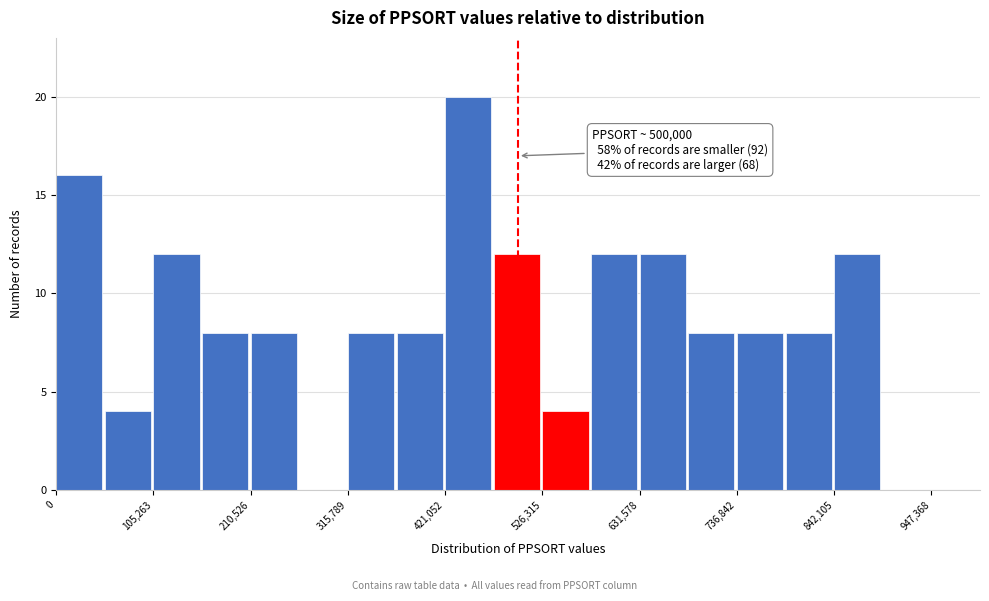

Read against the x-axis, roughly where is the centre of the tallest bar?

440000